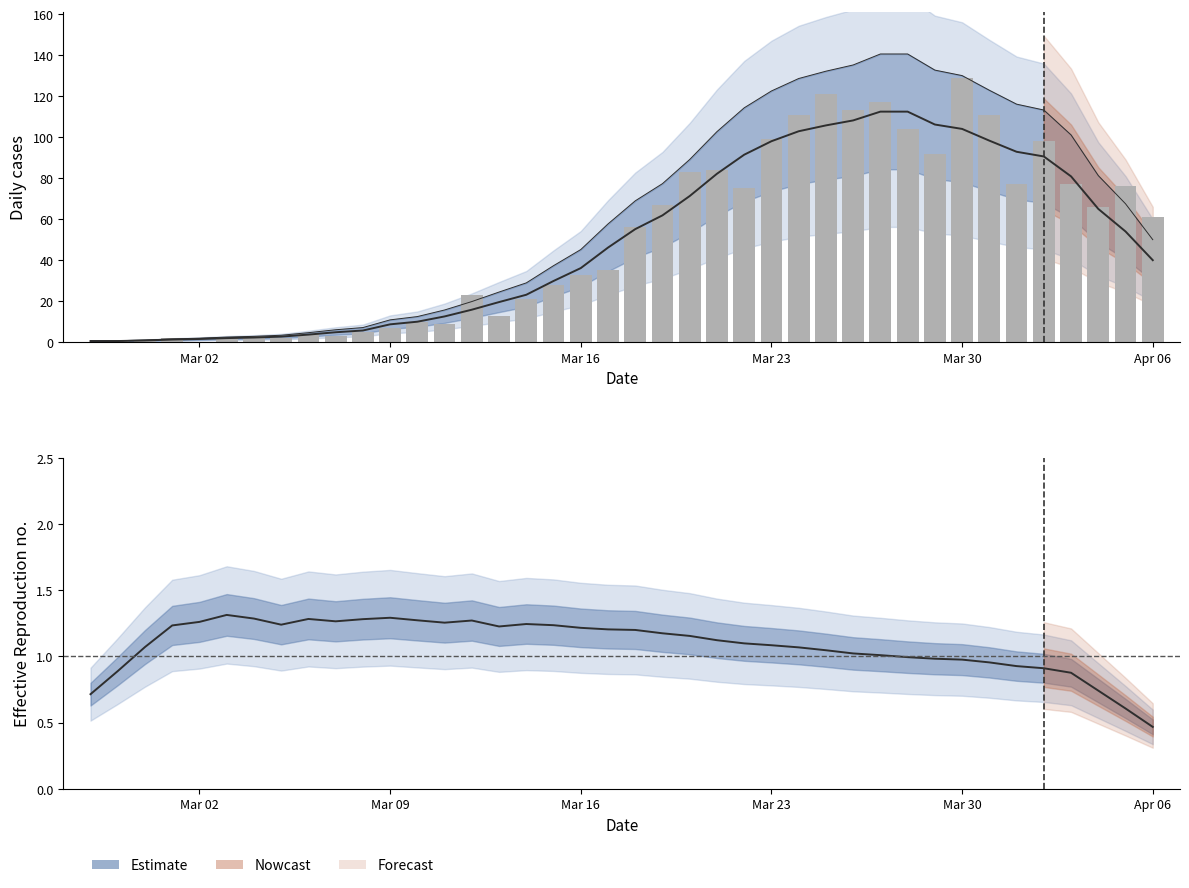

Reading left to right, extract all data points from this chart.

Smoothed: 0.6	0.6	0.9	1.3	1.6	2.0	2.3	2.7	3.7	4.9	5.7	8.7	10.0	12.6	15.9	19.6	23.1	29.9	36.1	46.1	55.1	61.9	71.3	82.1	91.4	98.0	102.9	105.7	108.1	112.4	112.4	106.1	104.0	98.3	92.9	90.6	80.9	65.0	54.0	40.0
Daily cases (raw): 0.0	1.0	1.0	2.0	0.0	2.0	3.0	2.0	4.0	3.0	5.0	7.0	10.0	9.0	23.0	13.0	21.0	28.0	33.0	35.0	56.0	67.0	83.0	84.0	75.0	99.0	111.0	121.0	113.0	117.0	104.0	92.0	129.0	111.0	77.0	98.0	77.0	66.0	76.0	61.0
Rt estimate: 0.7	0.9	1.1	1.2	1.3	1.3	1.3	1.2	1.3	1.3	1.3	1.3	1.3	1.3	1.3	1.2	1.2	1.2	1.2	1.2	1.2	1.2	1.2	1.1	1.1	1.1	1.1	1.0	1.0	1.0	1.0	1.0	1.0	1.0	0.9	0.9	0.9	0.7	0.6	0.5